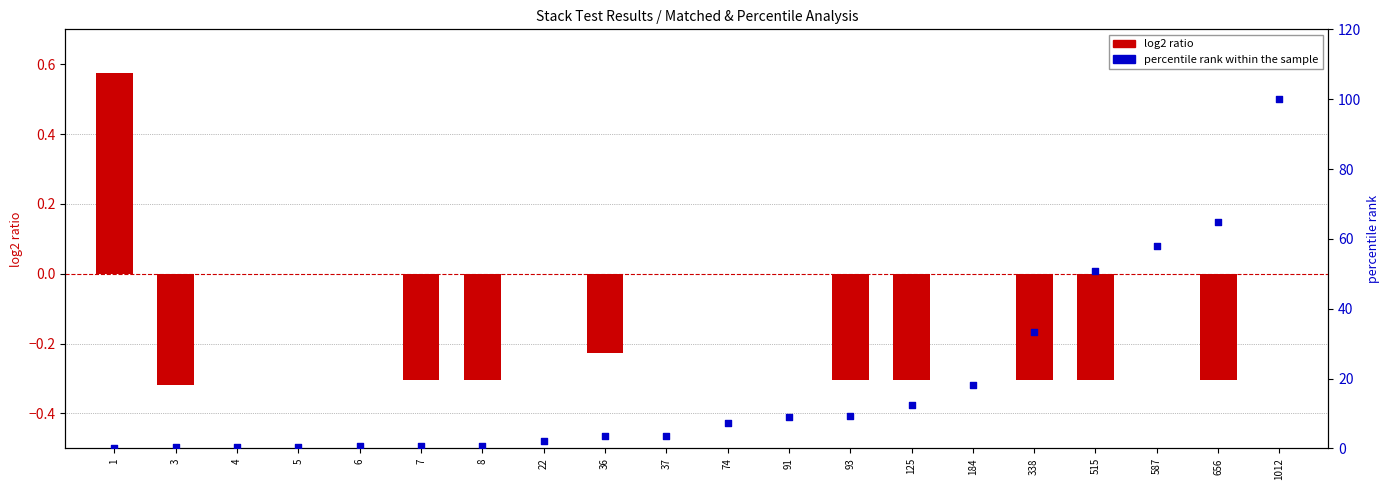

Which series has the widest spread of Y values?

percentile rank within sample